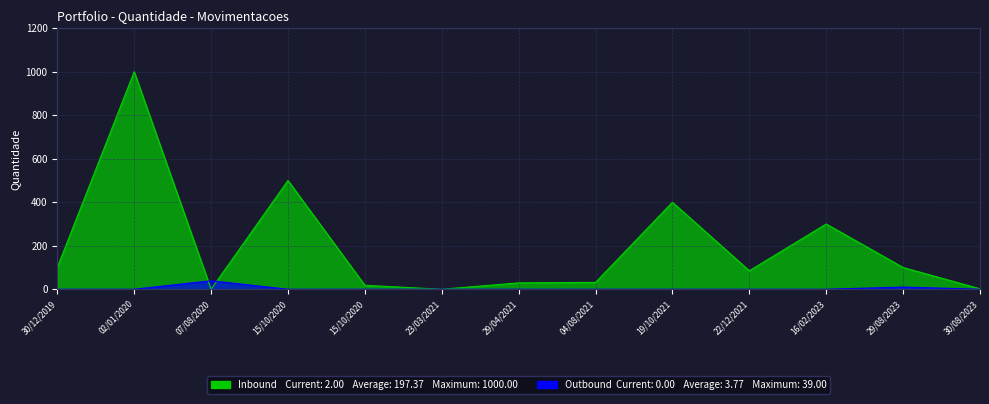

Between 15/10/2020 and 29/08/2023, which series saw the biggest shift?

Inbound